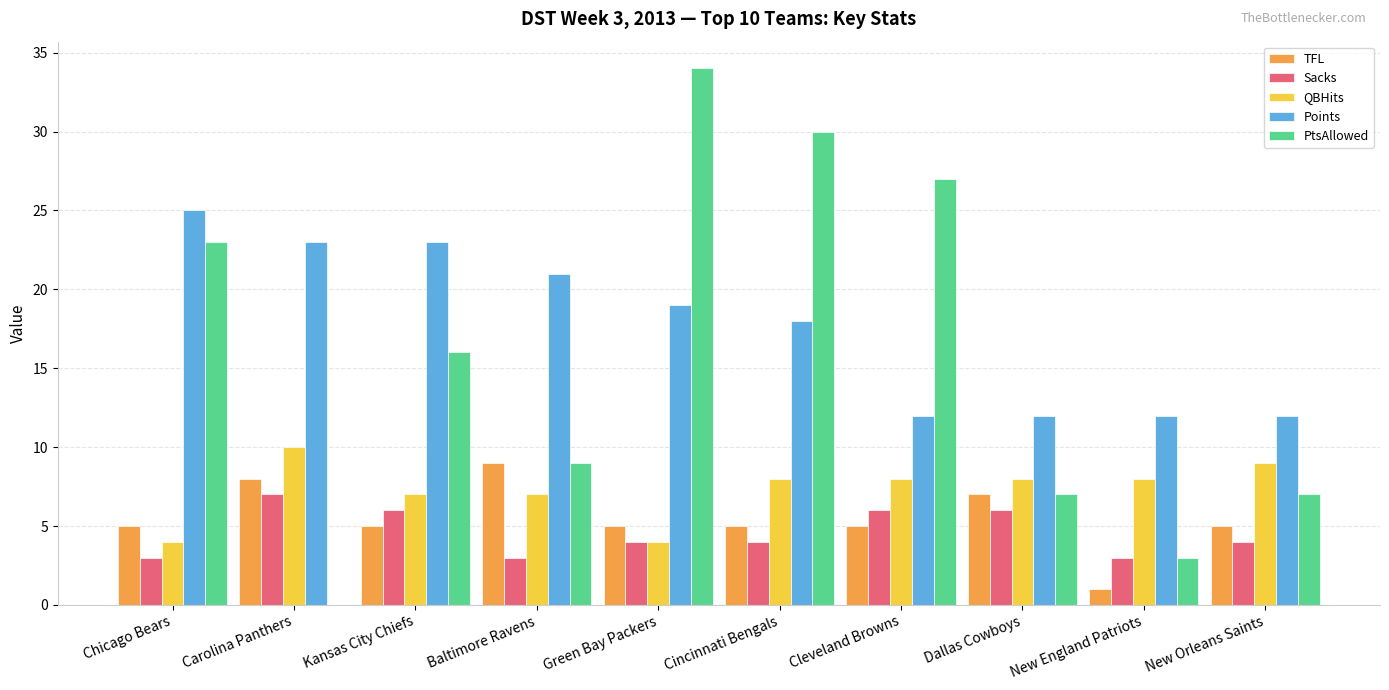

The Sacks series shows 3 at Chicago Bears. True or false?

True